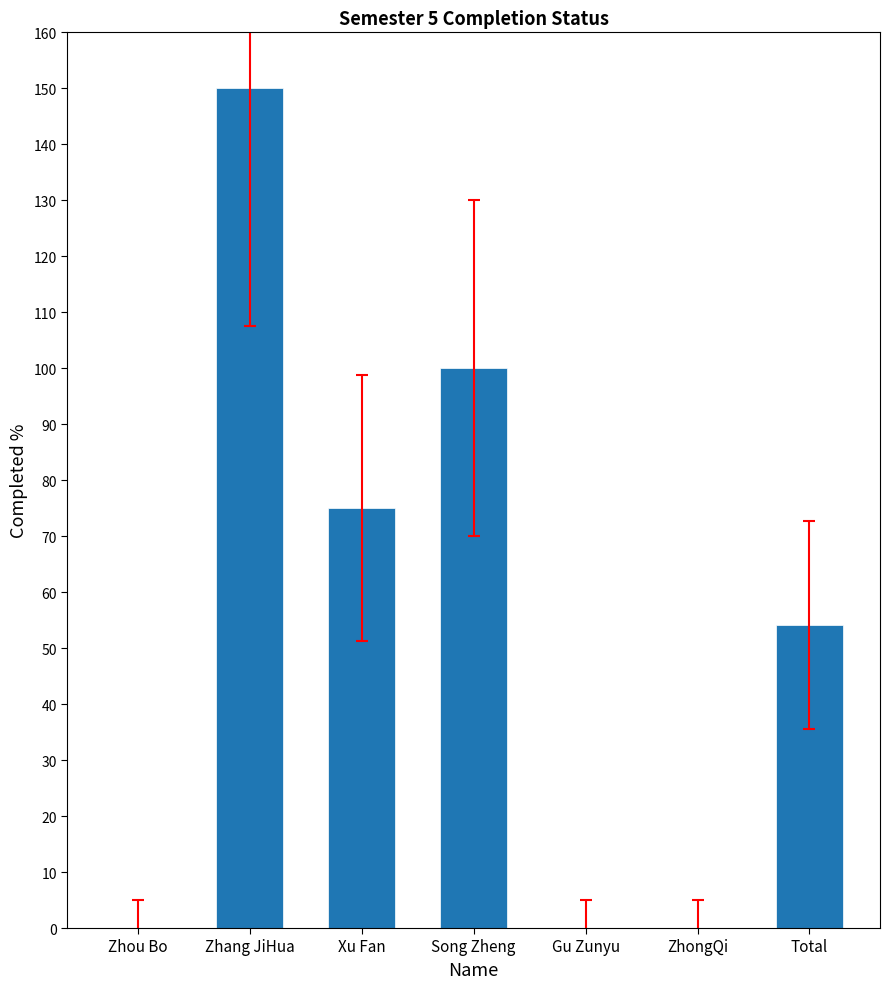

What is the average value?

54.2